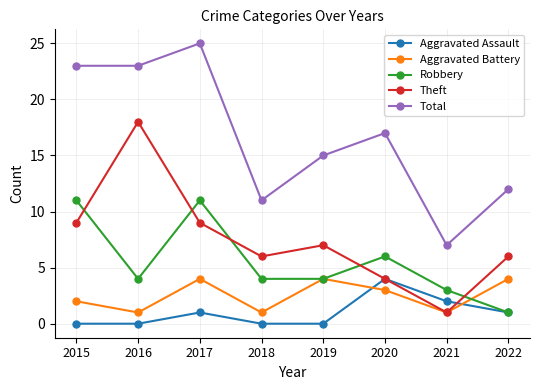

The Theft series shows 8 at 2022. True or false?

False